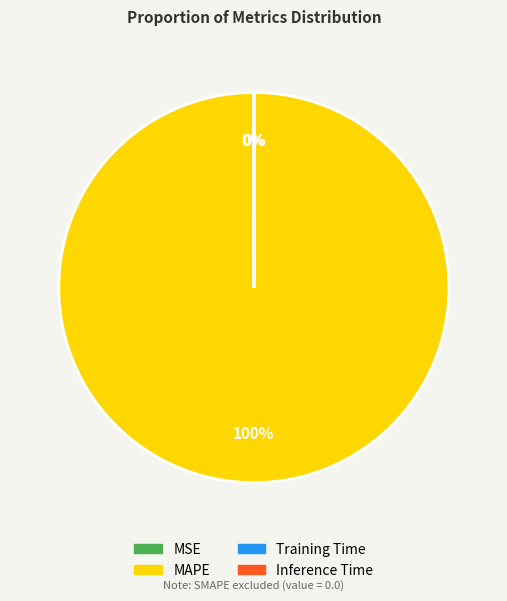

True or false: MAPE accounts for 100% of the total.

True